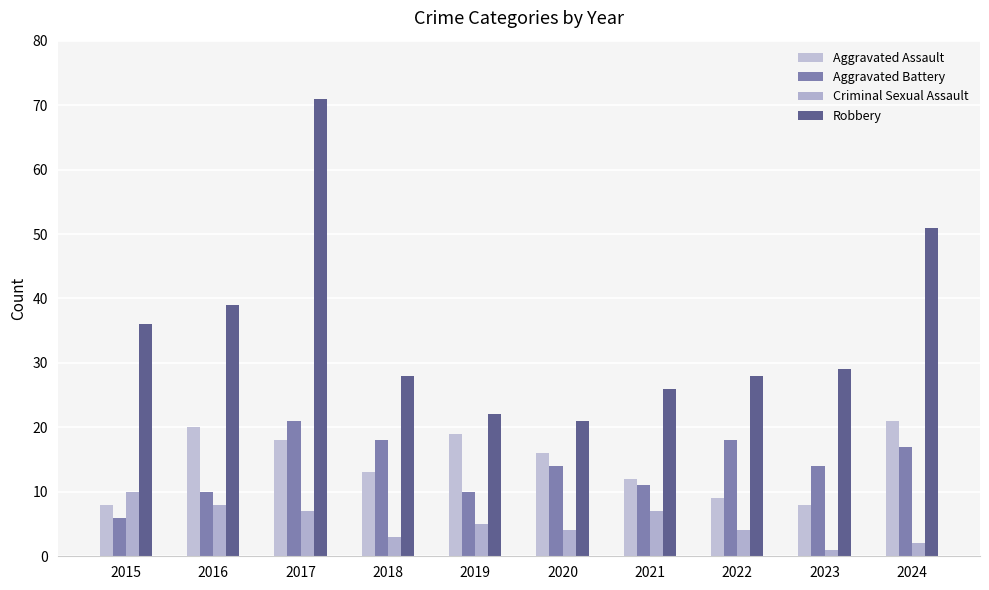

Rank the categories by Robbery value from lowest to highest.

2020, 2019, 2021, 2018, 2022, 2023, 2015, 2016, 2024, 2017